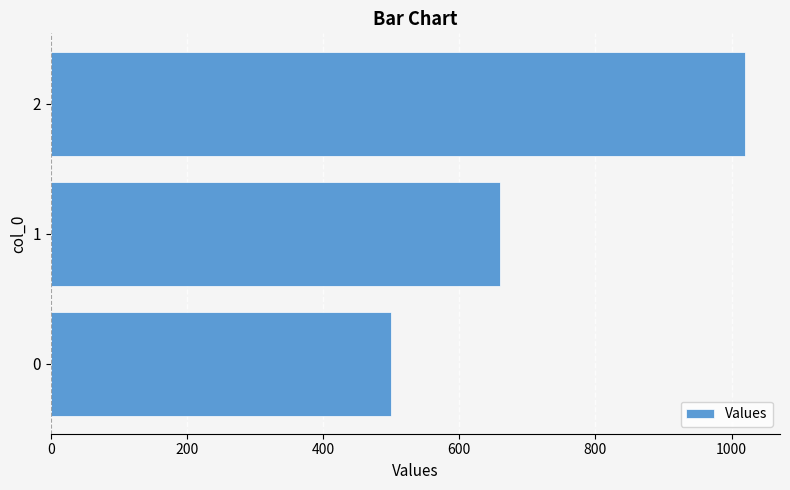

What is the approximate value at 2?

1020